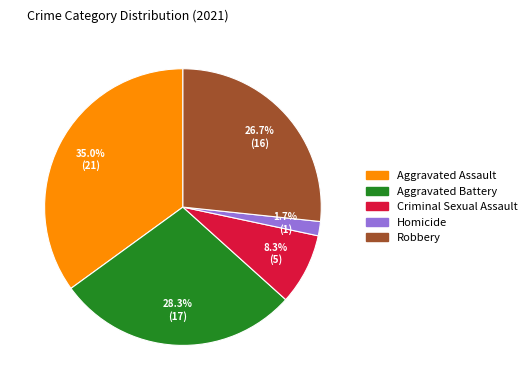

Which slice is the smallest?

Homicide